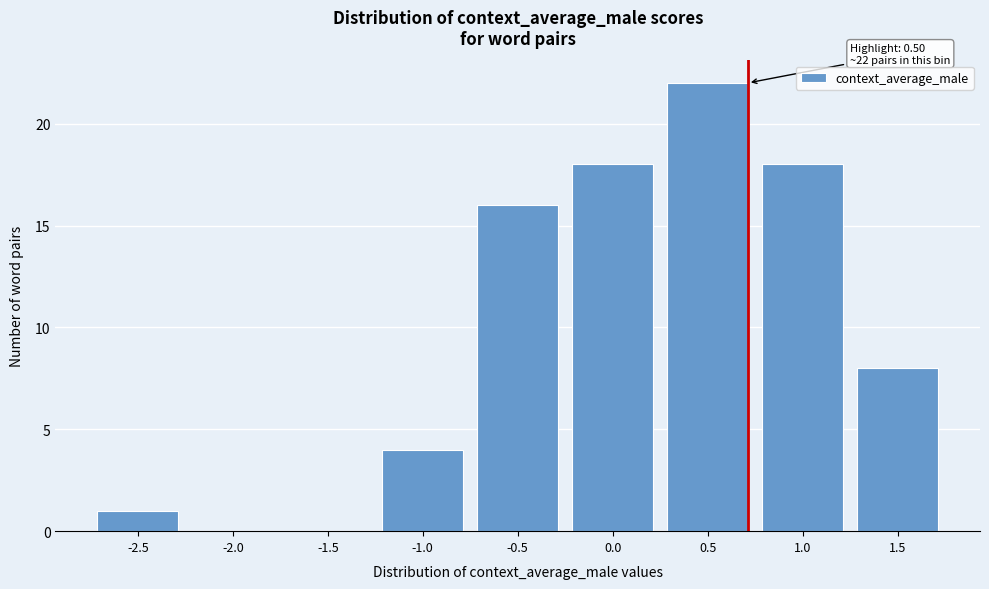

Reading left to right, list all the values displayed in this chart.

-2.5=1	-2.0=0	-1.5=0	-1.0=4	-0.5=16	0.0=18	0.5=22	1.0=18	1.5=8